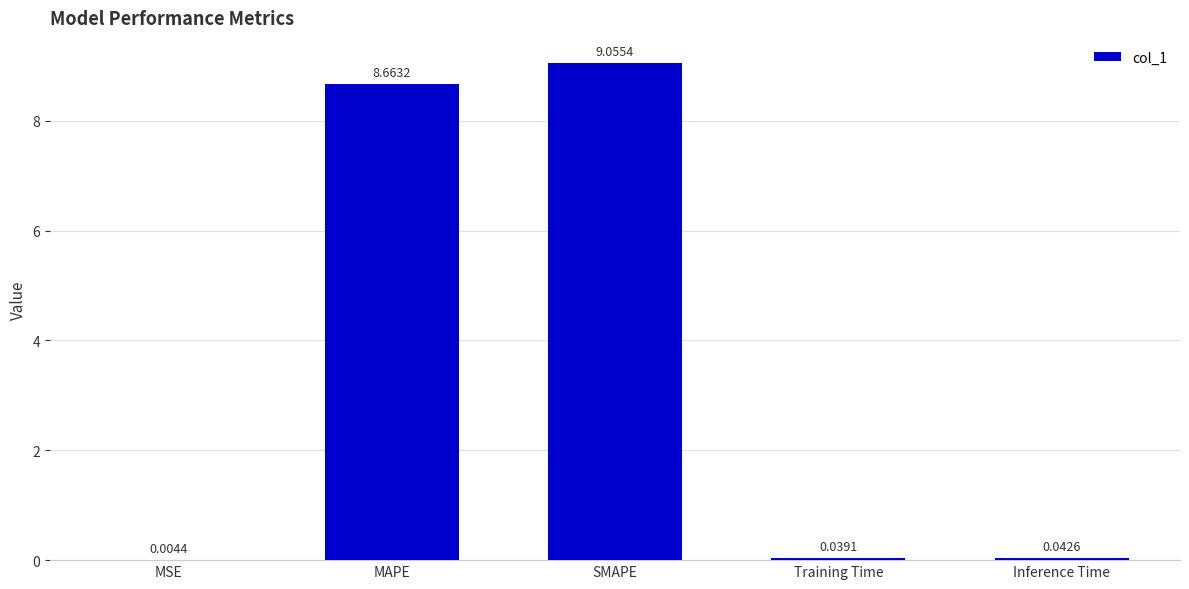

What is the ratio of the value at SMAPE to the value at MAPE?

1.0